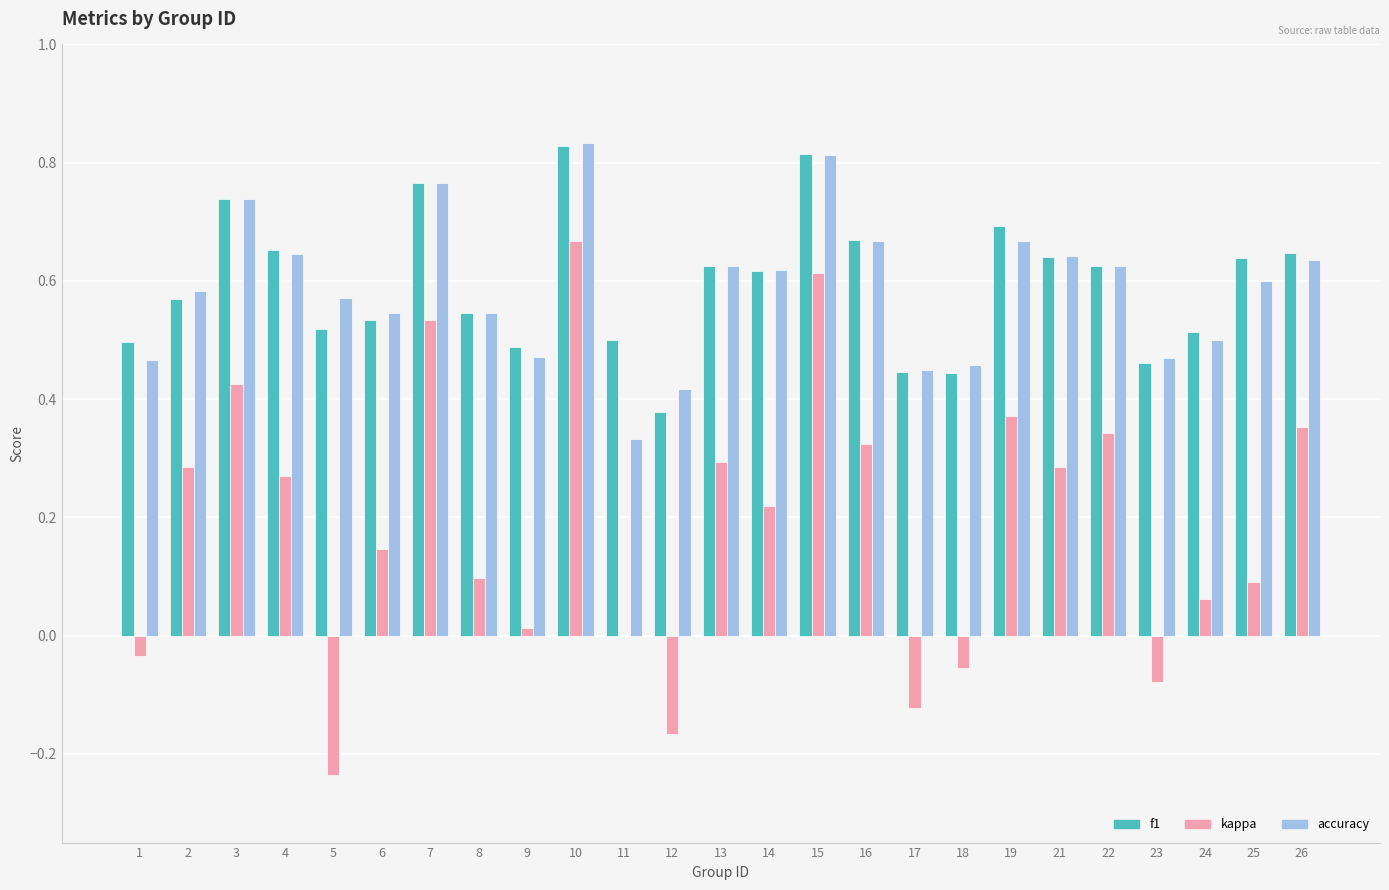

The kappa series shows 0.1 at 4. True or false?

False